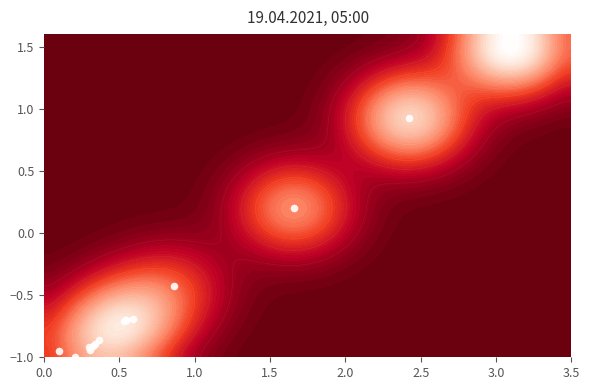

Is it true that the value at 1.5 is 0.2?

True